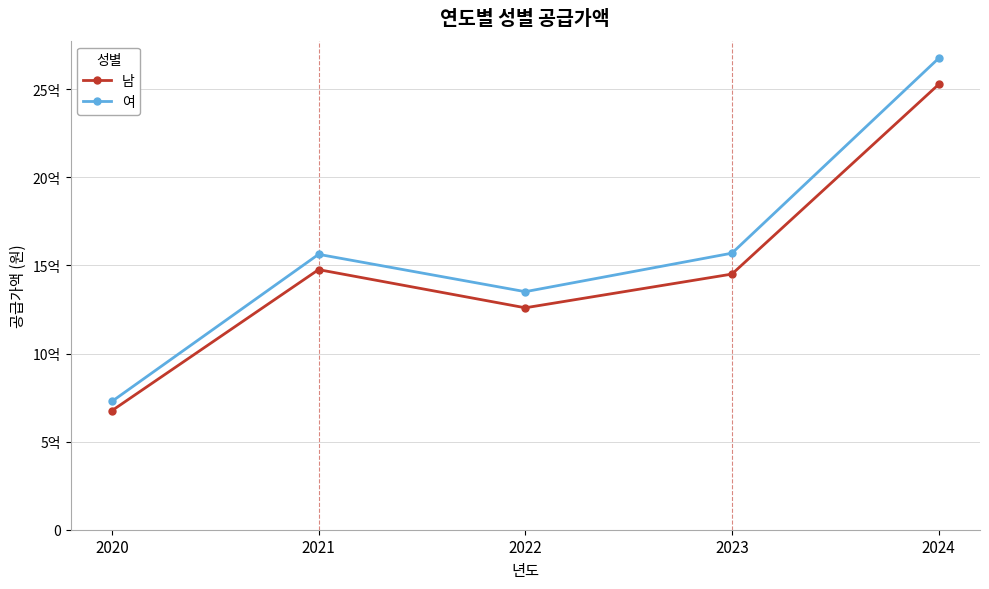

What is the difference between the 여 values at 2021 and 2022?

212003900